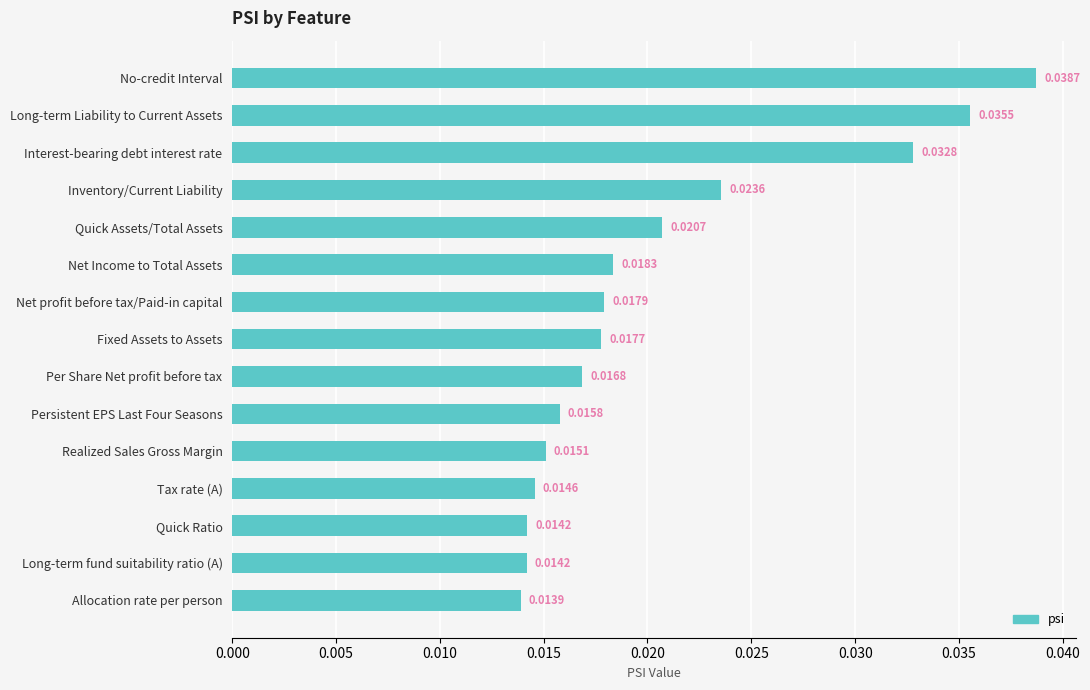

What is the sum of all values?

0.3